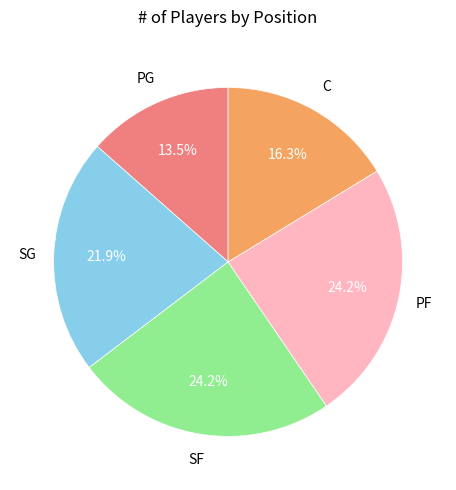

Is there any slice that represents more than half of the pie?

No